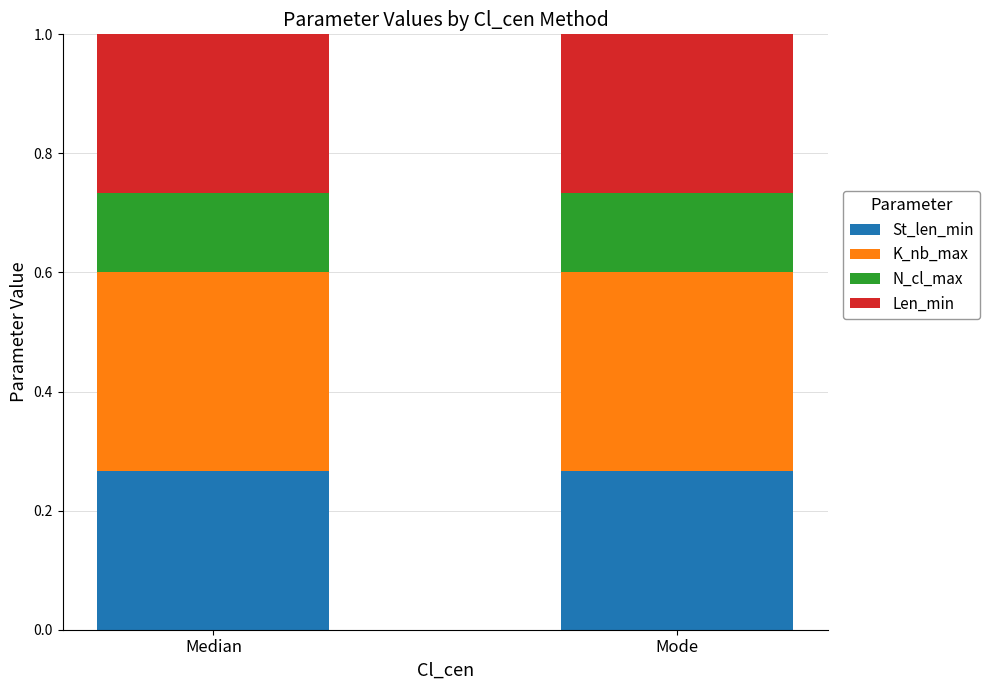

What is the total value across all series at Mode?

1.0